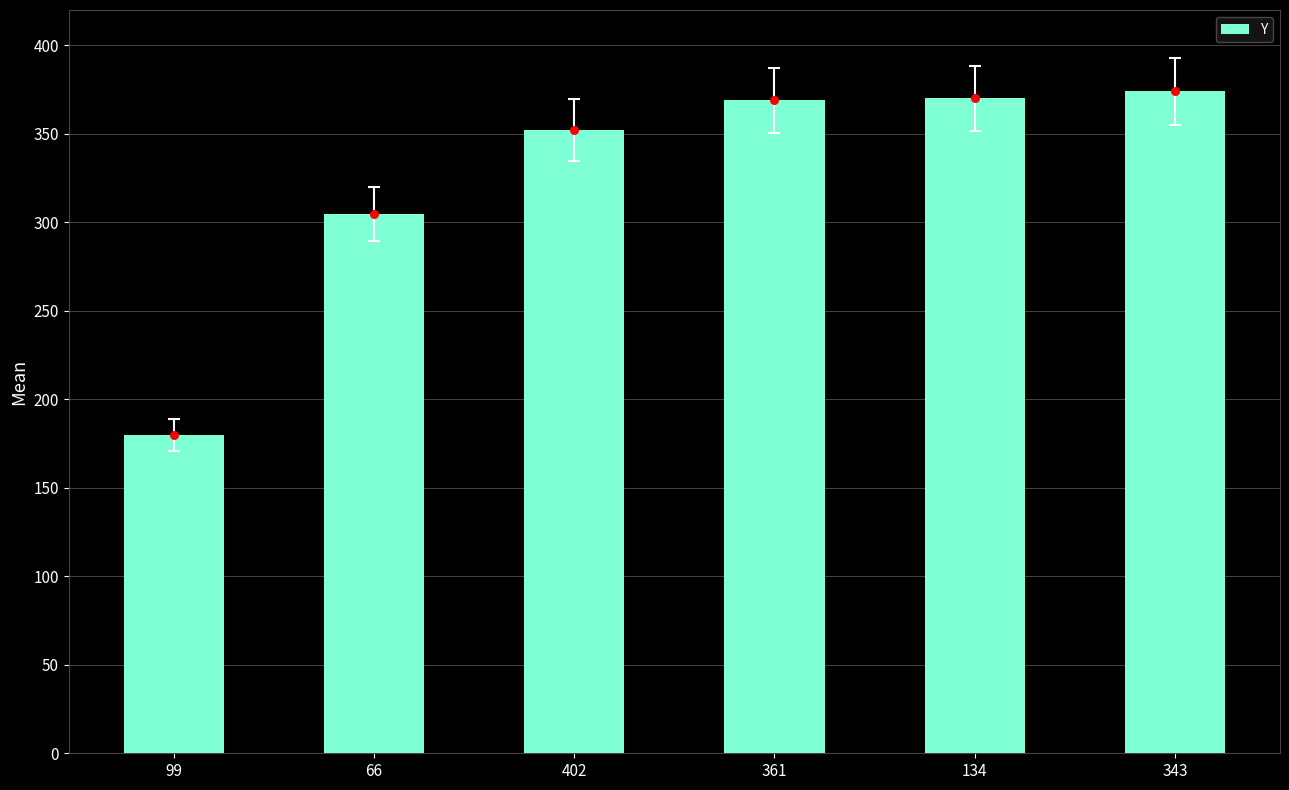

What is the change in value from 99 to 402?

+172